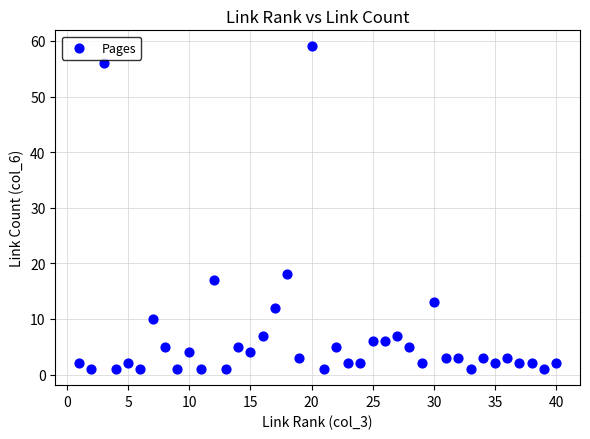

What Y value in the scatter plot is closest to 30?

18